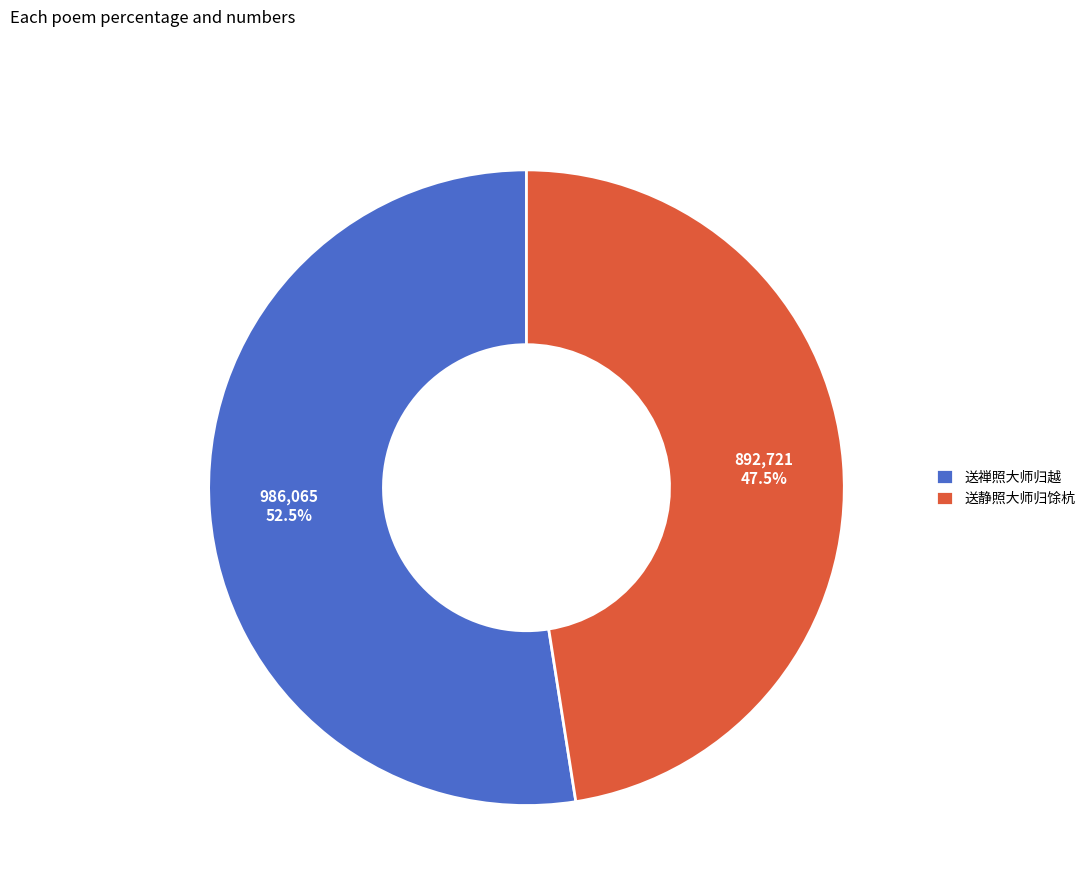

What percentage do 送禅照大师归越 and 送静照大师归馀杭 together represent?

100.0%